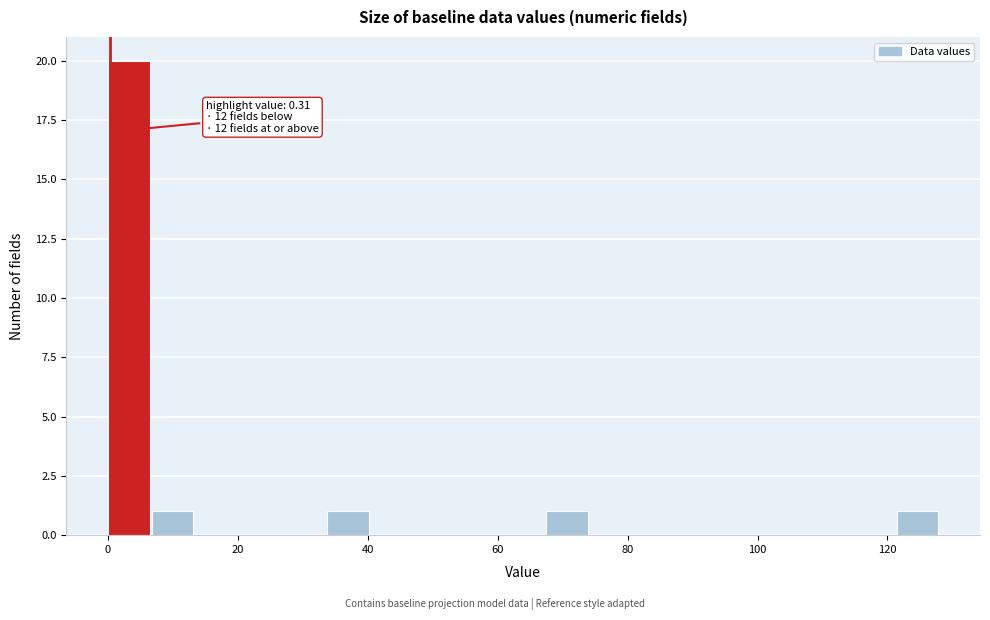

Read against the x-axis, roughly where is the centre of the tallest bar?

4